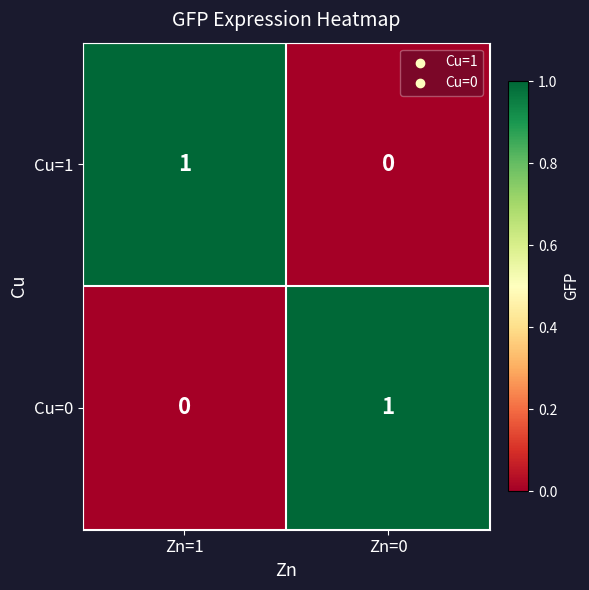

Is it true that Cu=0 equals 1 at Zn=0?

True